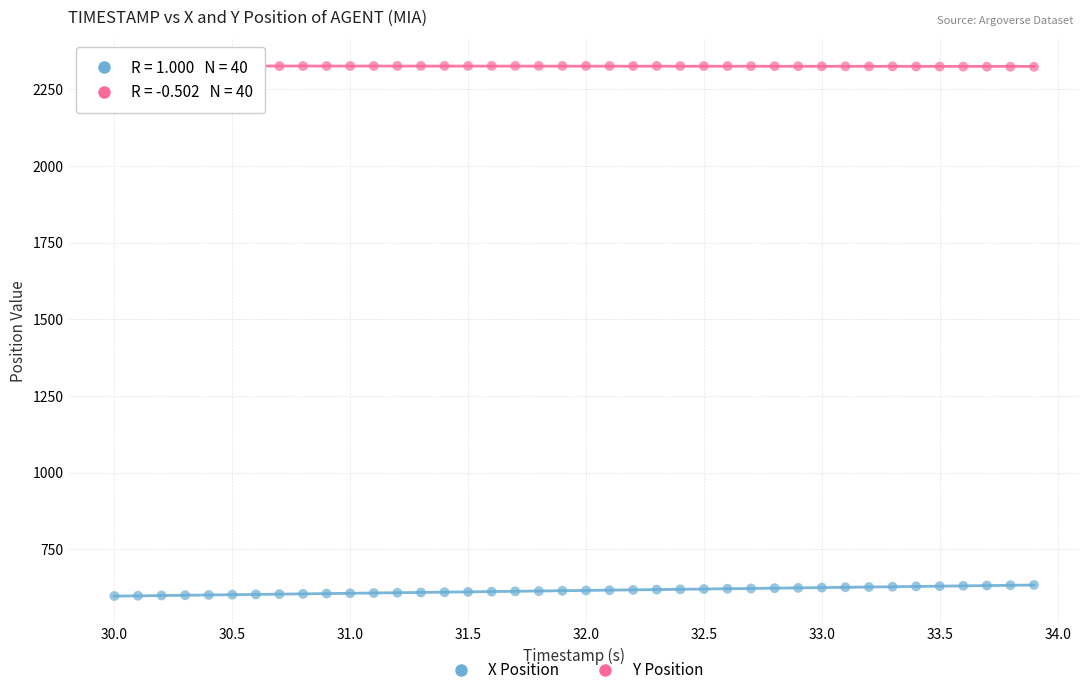

Which series reaches the maximum Y coordinate?

Y Position